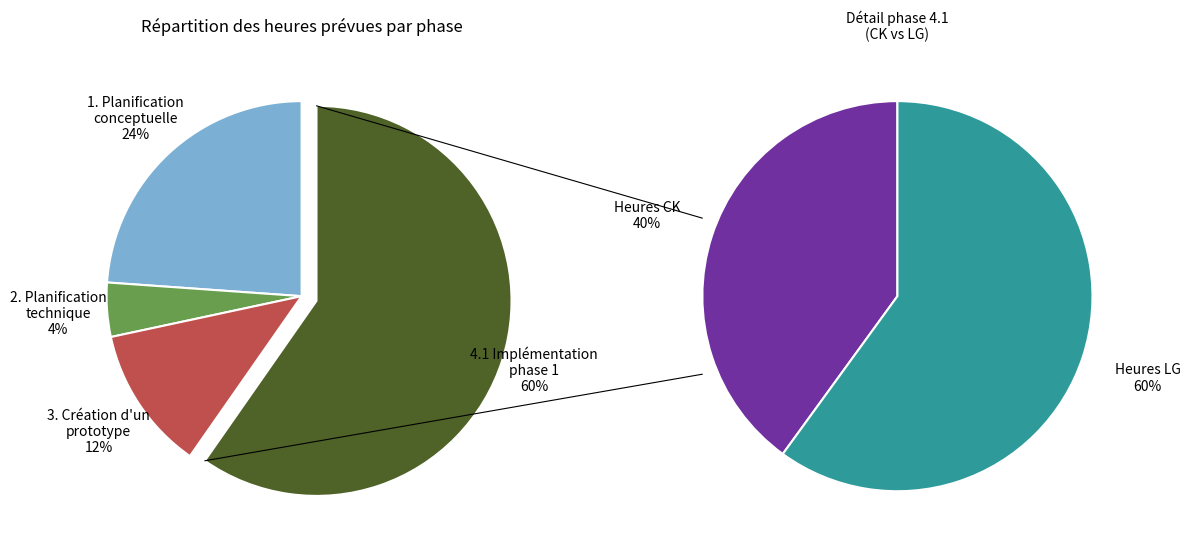

True or false: 2. Planification
technique accounts for 1% of the total.

False